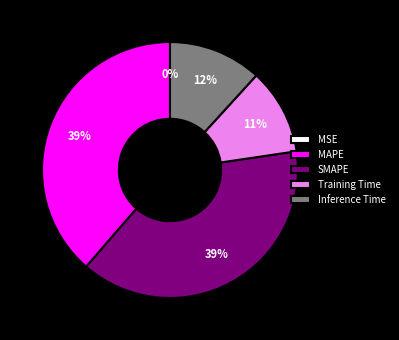

To the nearest percent, what is the average slice percentage?

20%